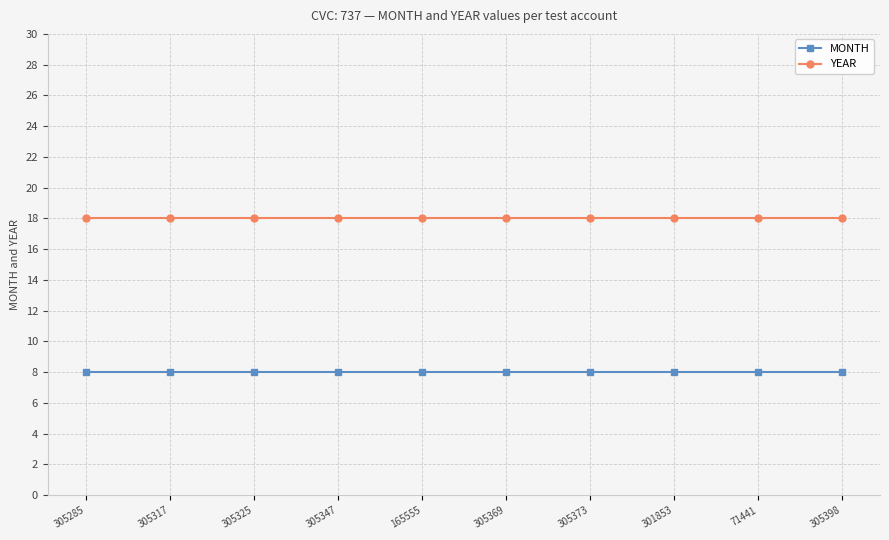

Which series has the largest total across all categories?

YEAR